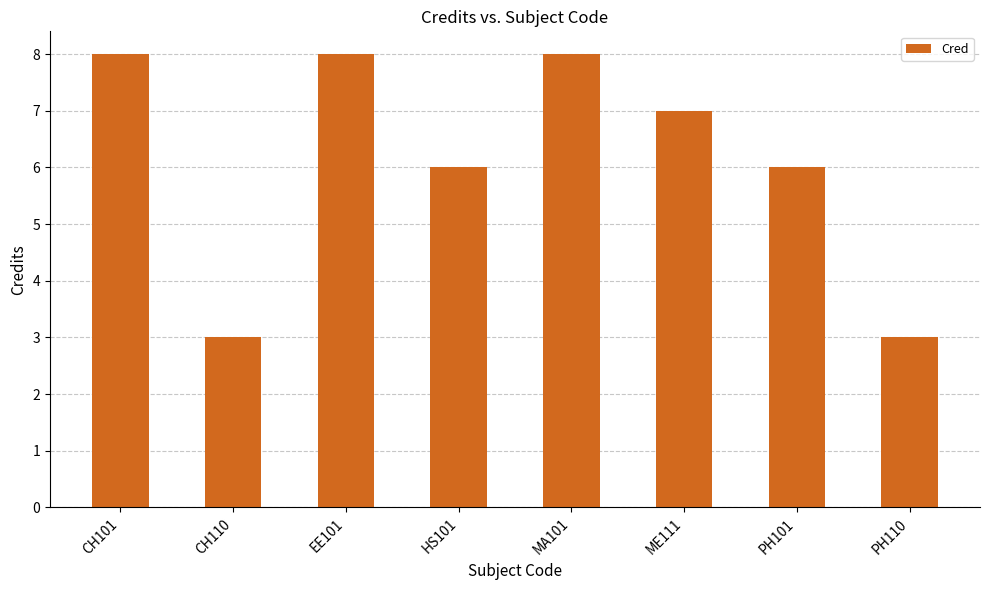

What is the sum of the values at EE101 and MA101?

16